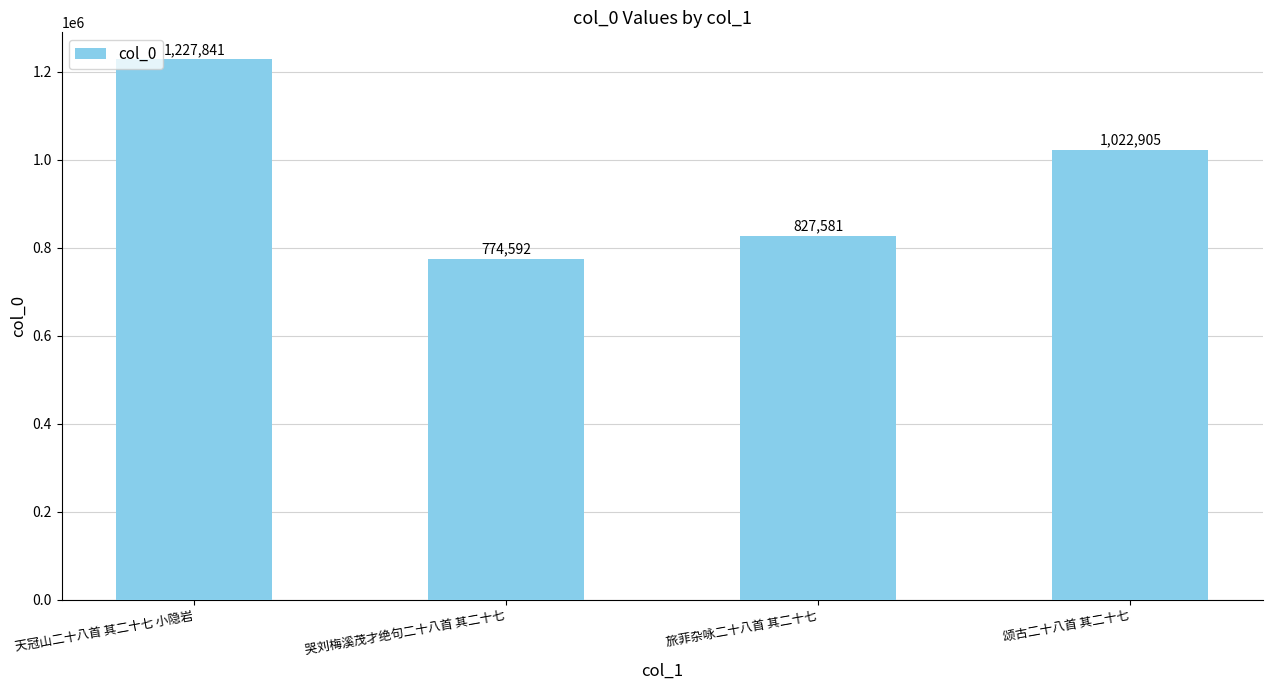

Does the chart contain stacked bars?

No